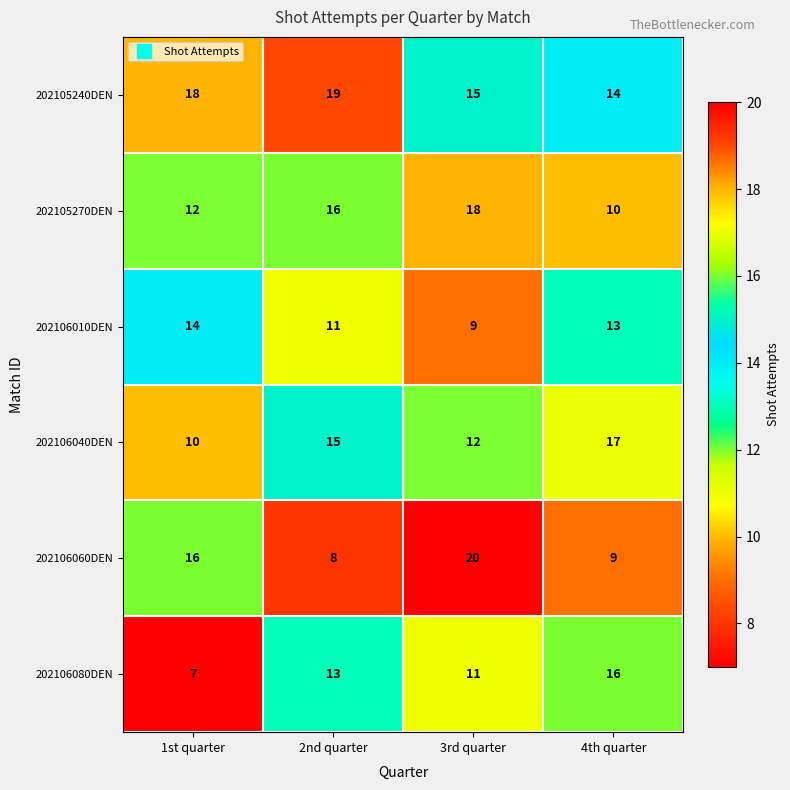

What is the smallest value displayed?

7